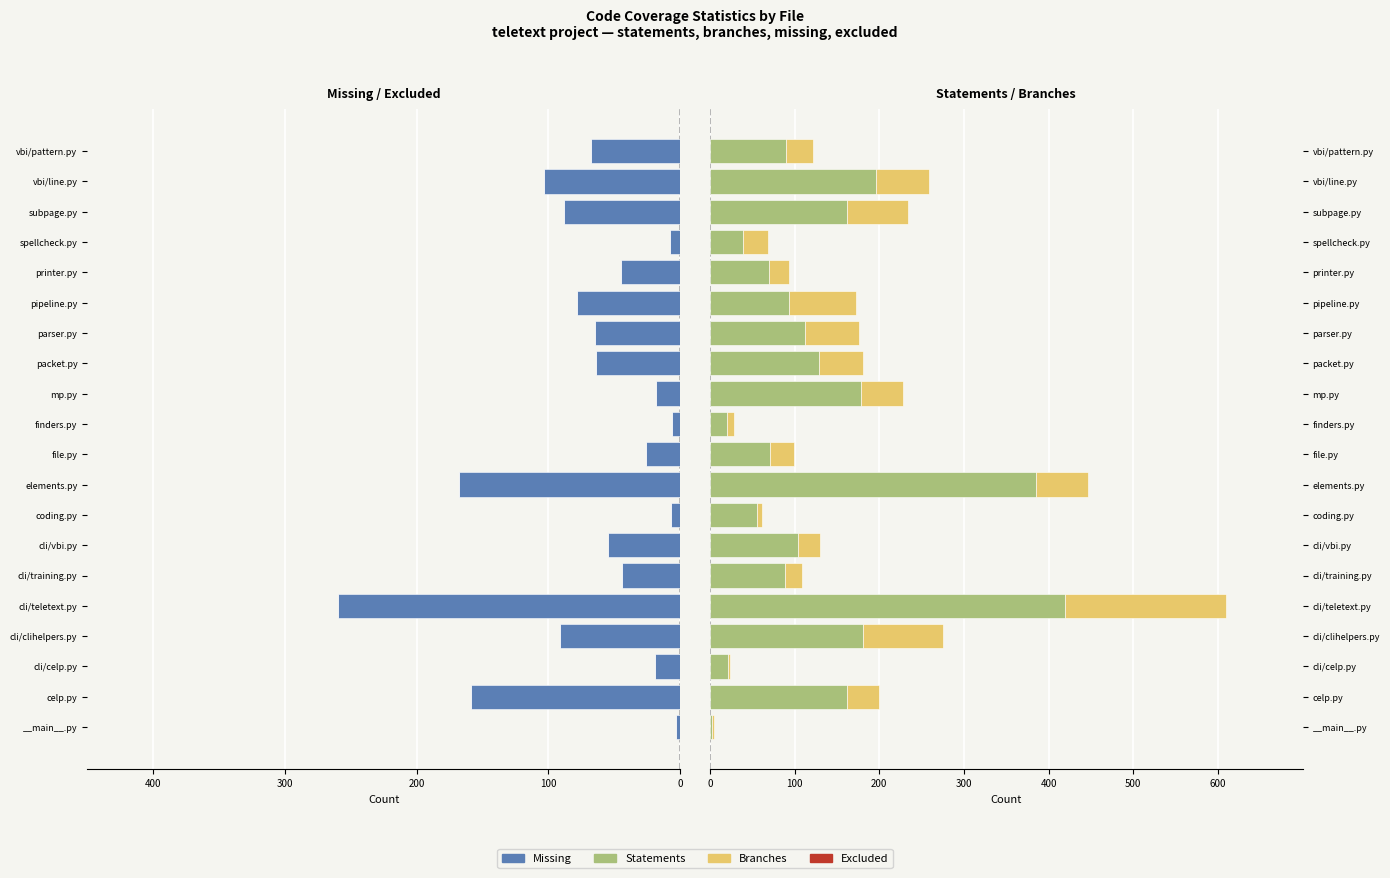

Does the chart contain stacked bars?

No